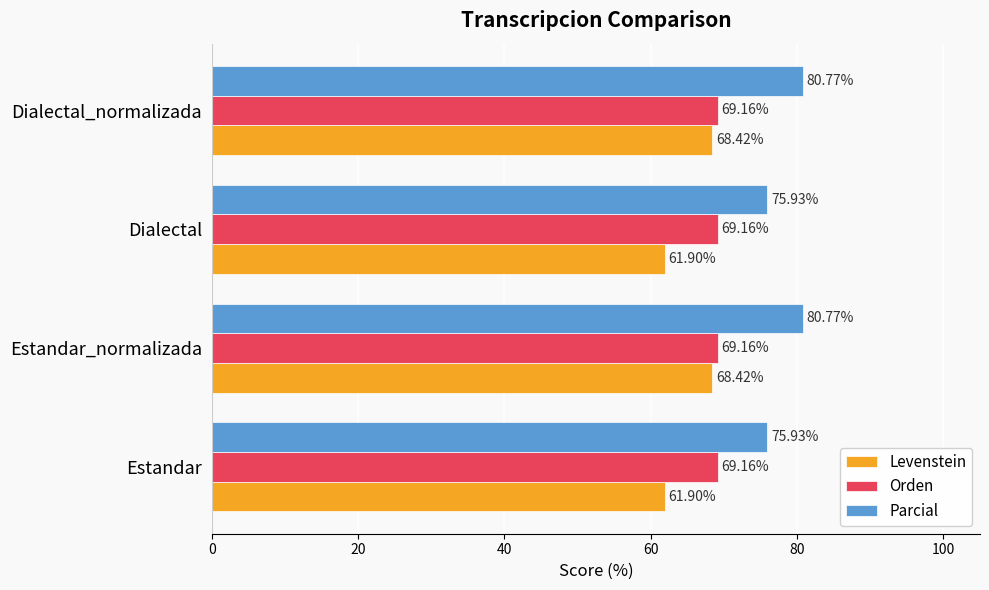

What is the average value of the Orden series?

69.2